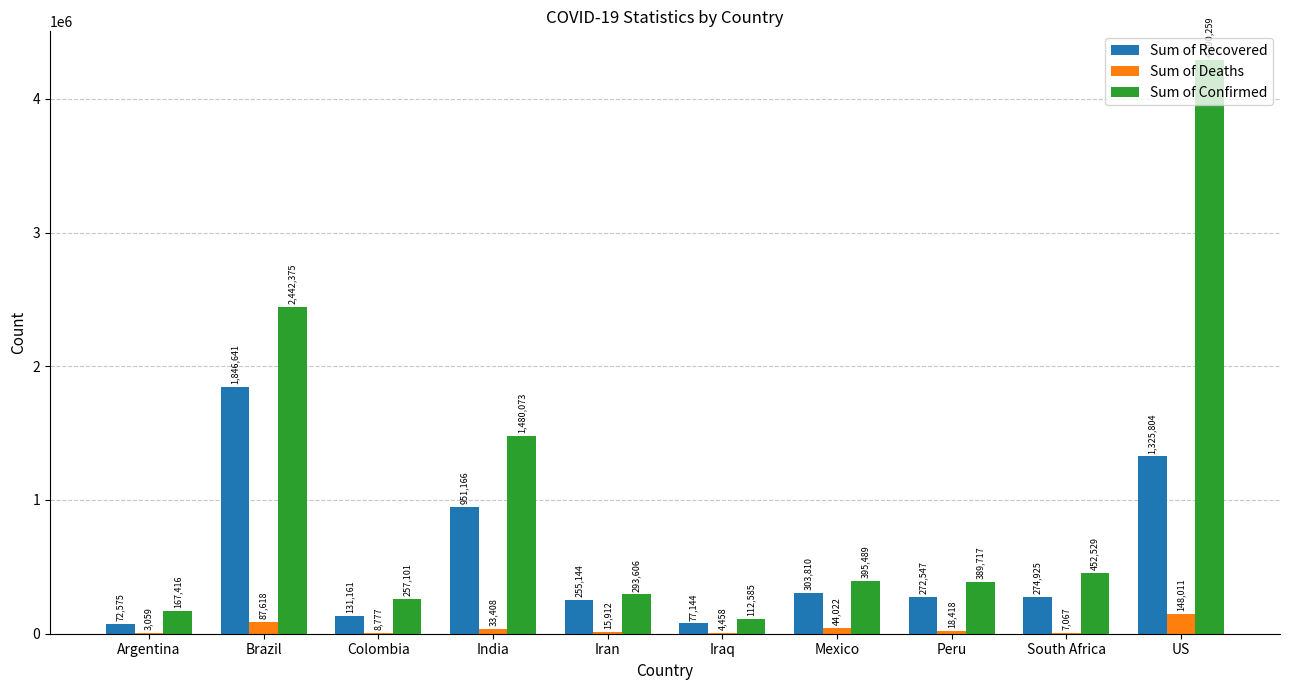

Reading left to right, what are all the values shown in this chart?

Sum of Recovered: Argentina=72575	Brazil=1846641	Colombia=131161	India=951166	Iran=255144	Iraq=77144	Mexico=303810	Peru=272547	South Africa=274925	US=1325804
Sum of Deaths: Argentina=3059	Brazil=87618	Colombia=8777	India=33408	Iran=15912	Iraq=4458	Mexico=44022	Peru=18418	South Africa=7067	US=148011
Sum of Confirmed: Argentina=167416	Brazil=2442375	Colombia=257101	India=1480073	Iran=293606	Iraq=112585	Mexico=395489	Peru=389717	South Africa=452529	US=4290259